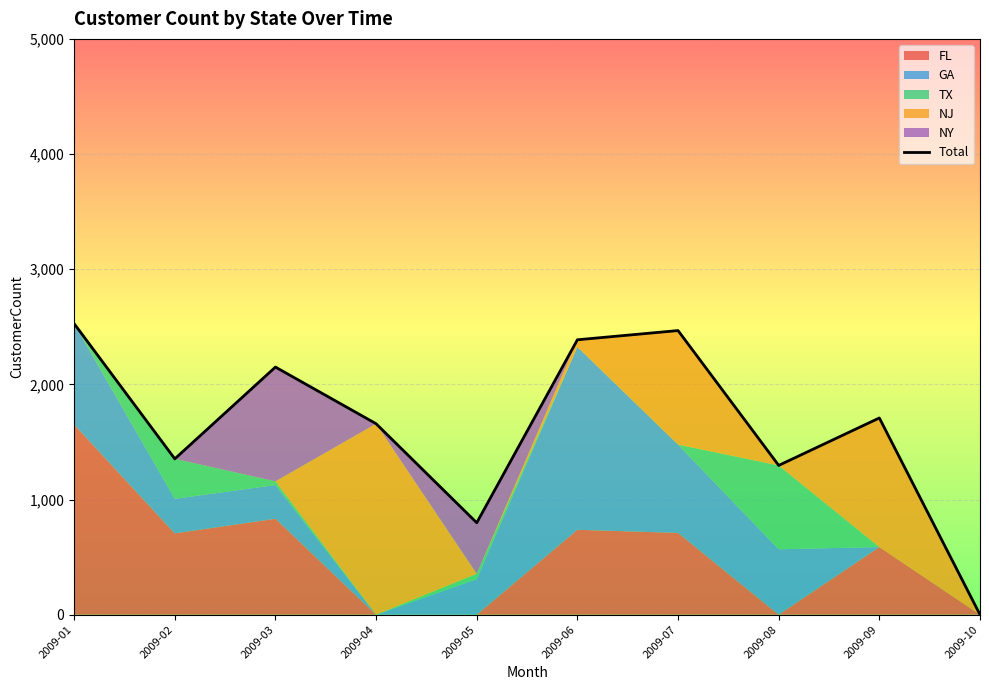

Reading left to right, transcribe all the data shown in this chart.

2527	1353	2150	1658	798	2387	2467	1296	1708	0